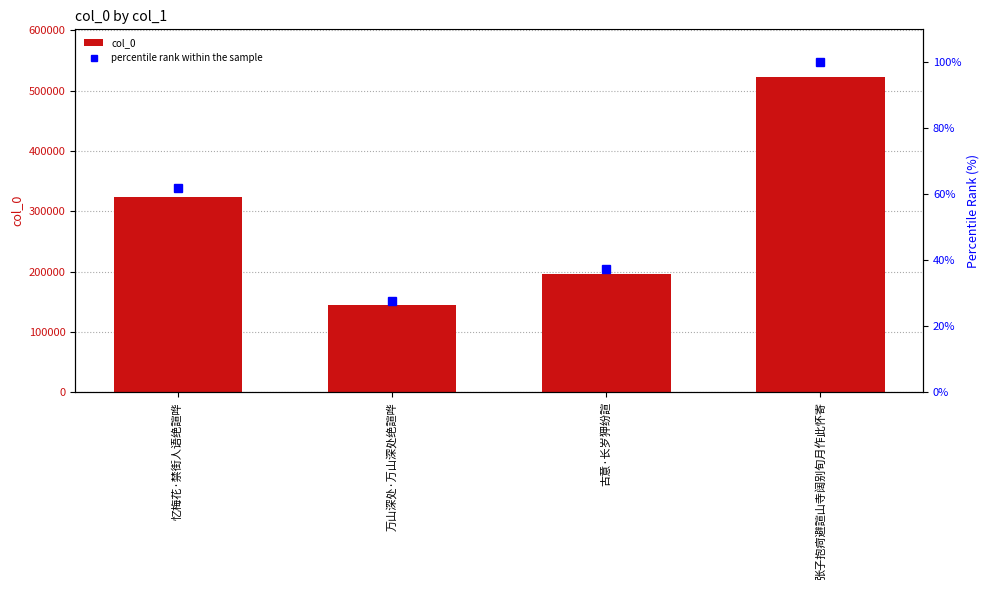

Rank the series by their maximum value, from lowest to highest.

percentile rank within the sample, col_0